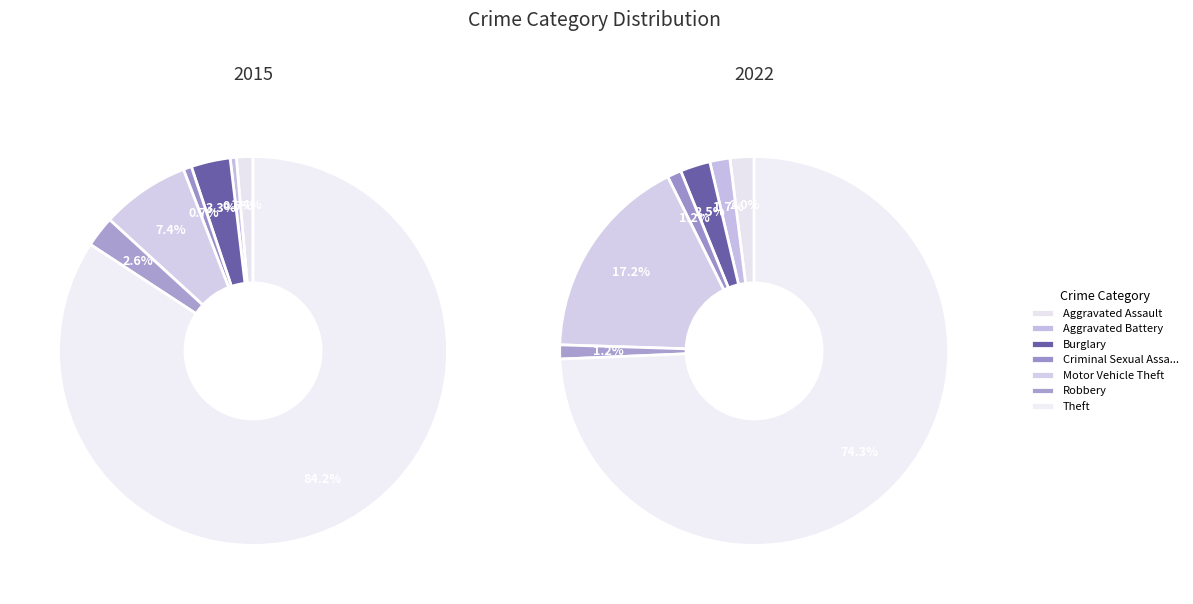

Is it true that Aggravated Assault is 11% of the pie?

False